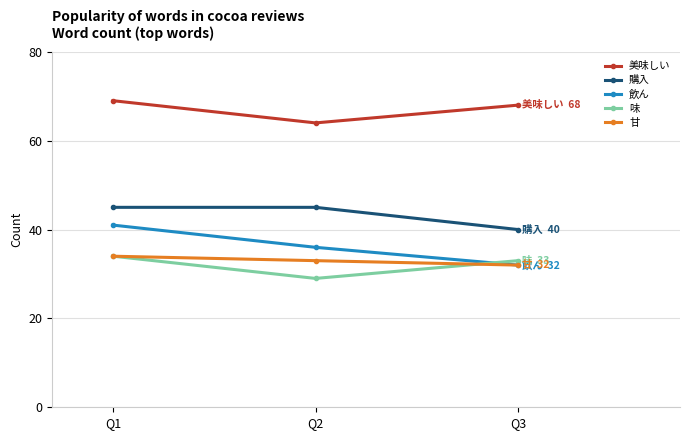

How many categories are shown in the chart?

3